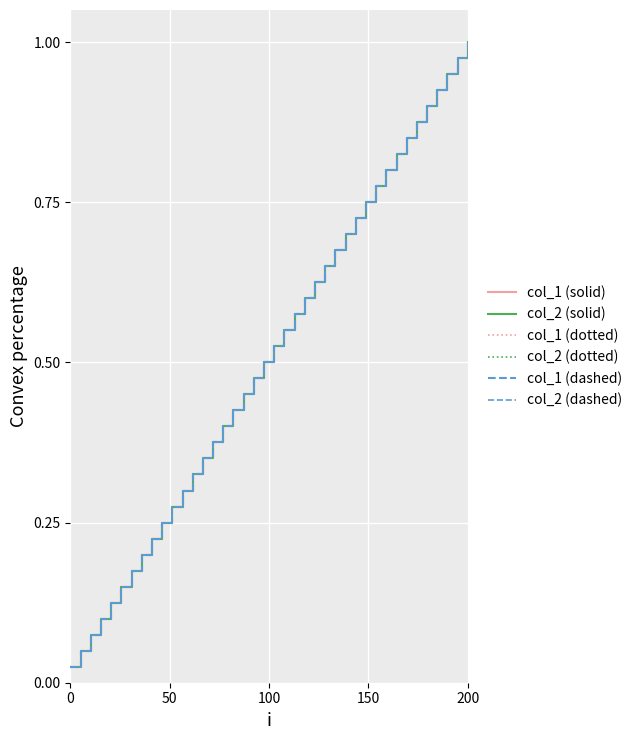

True or false: col_1 (dashed) and col_1 (dotted) intersect in this chart.

False